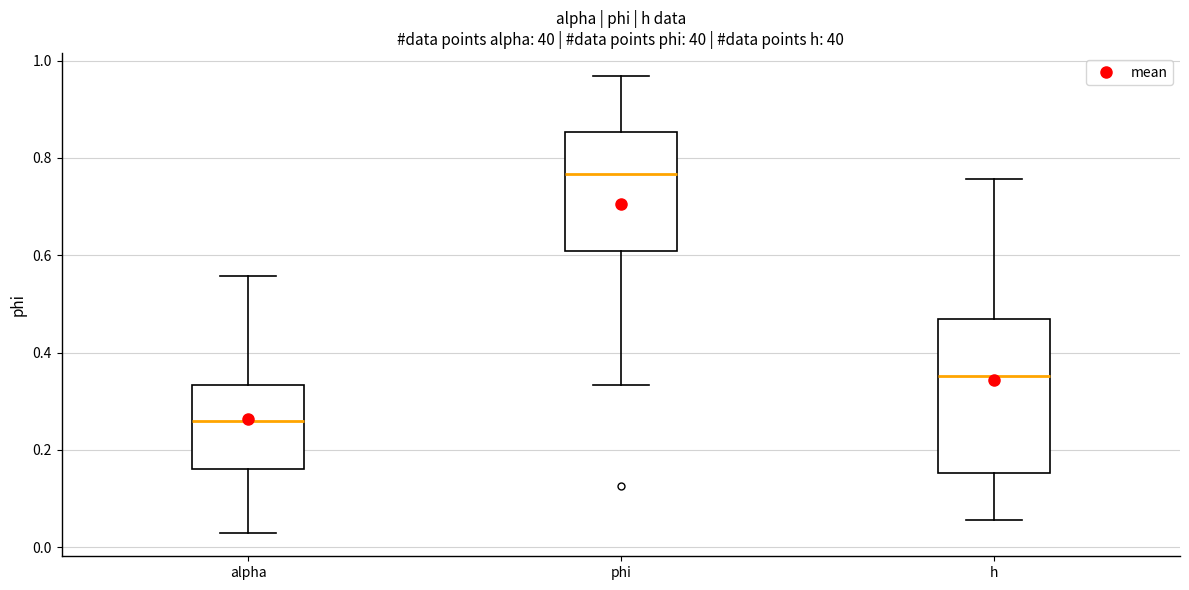

Which box's median line is the highest?

phi